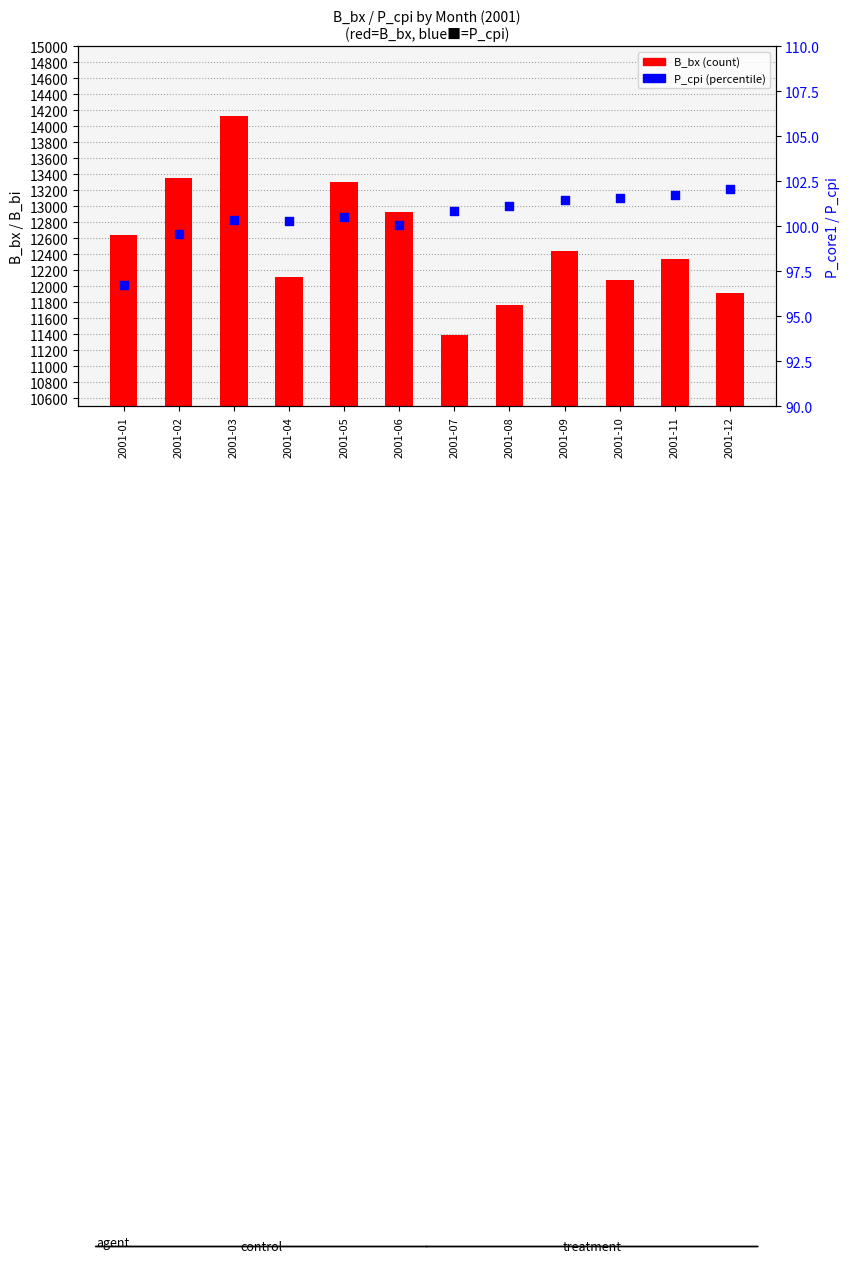

Is the value of P_cpi at 2001-05 greater than the value of B_bx at 2001-06?

No